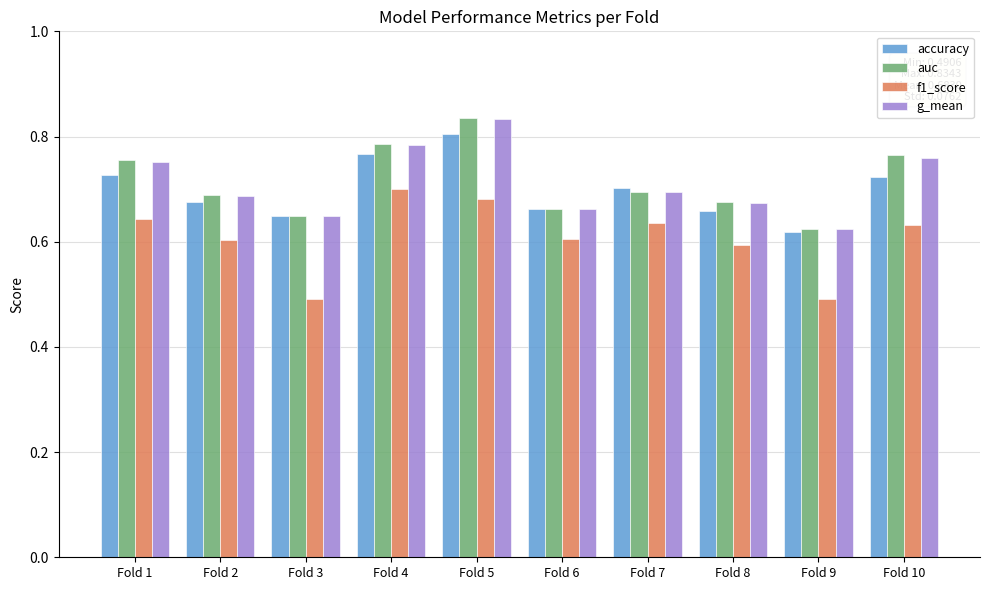

How many distinct data groups are displayed?

4